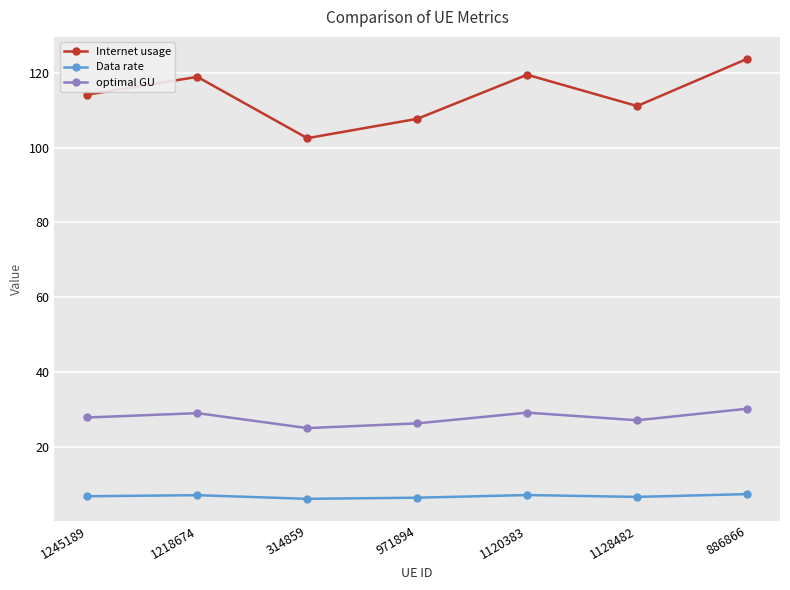

Is it true that Data rate equals 7.1 at 1218674?

True